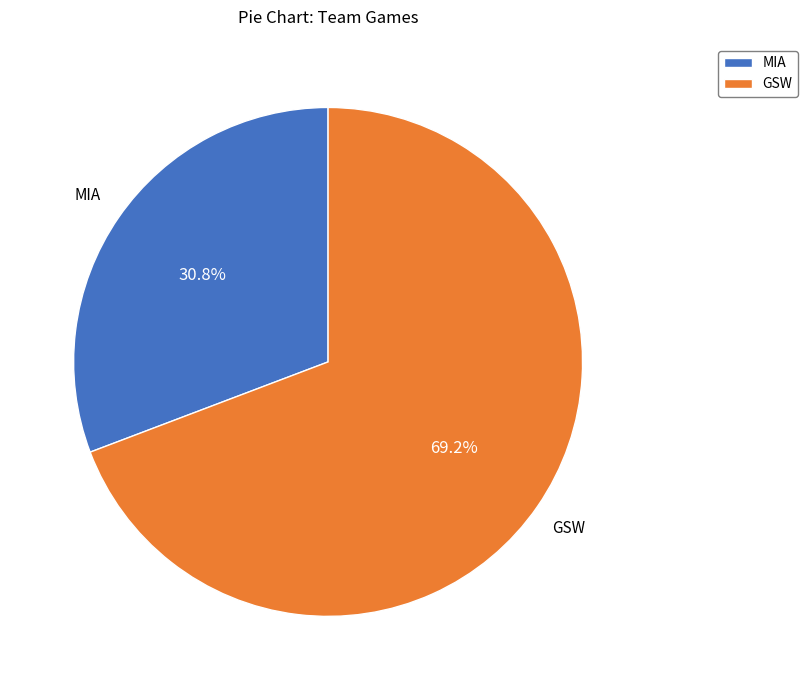

How many slices are in this pie chart?

2